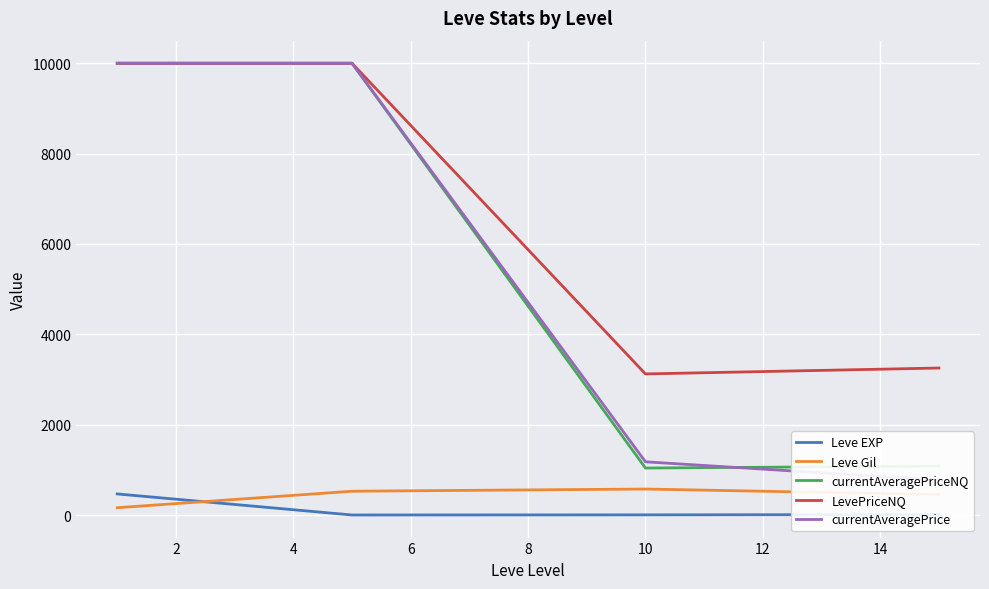

True or false: Leve Gil and currentAveragePrice cross at least once.

False